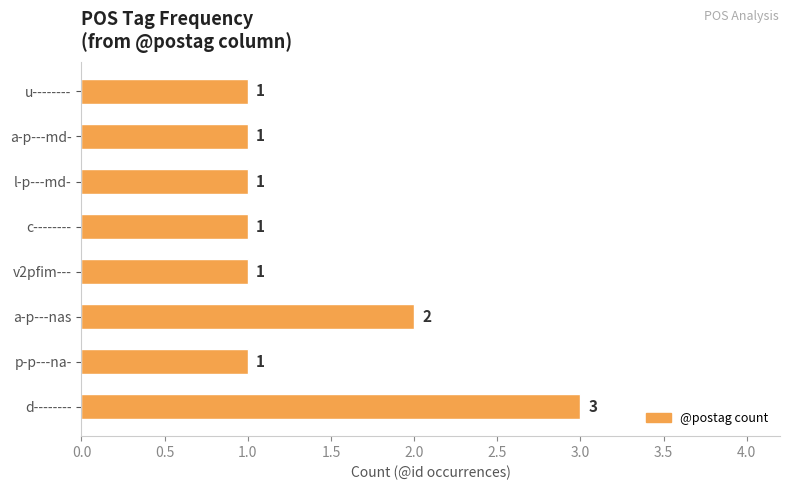

Is it true that the value at l-p---md- is 0?

False